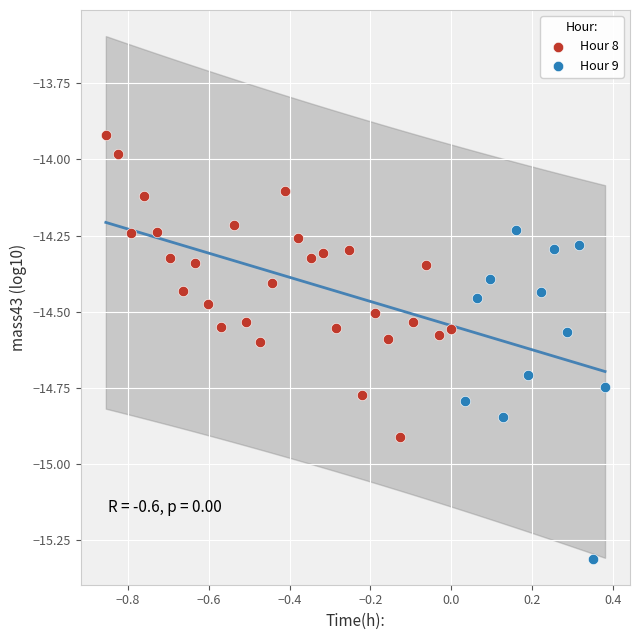

Which series reaches the maximum Y coordinate?

Hour 8